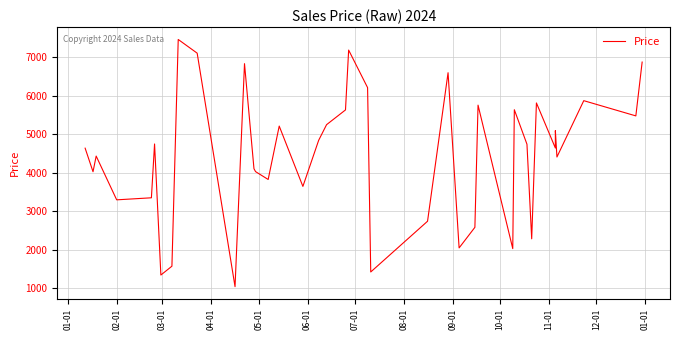

Reading left to right, transcribe all the data shown in this chart.

4634	4023	4429	3294	3347	4743	1344	1573	7453	7098	1042	6826	4101	4026	3822	5207	3642	4838	5243	5626	7178	6204	1423	2739	6591	2047	2581	5750	2029	5631	4736	2283	5807	4638	5088	4405	5866	5471	6867